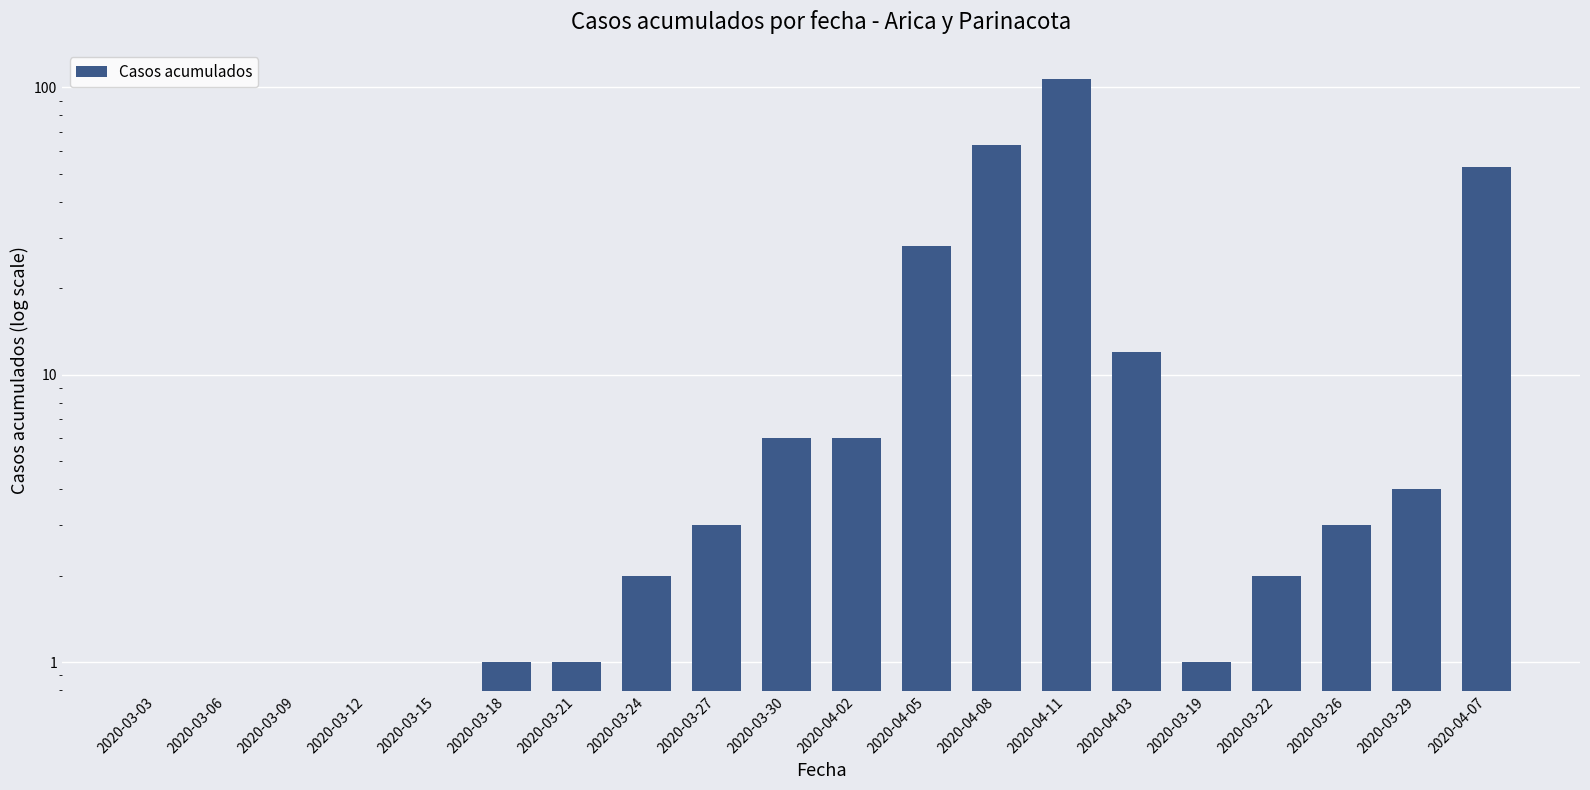

Does the chart contain any negative values?

No